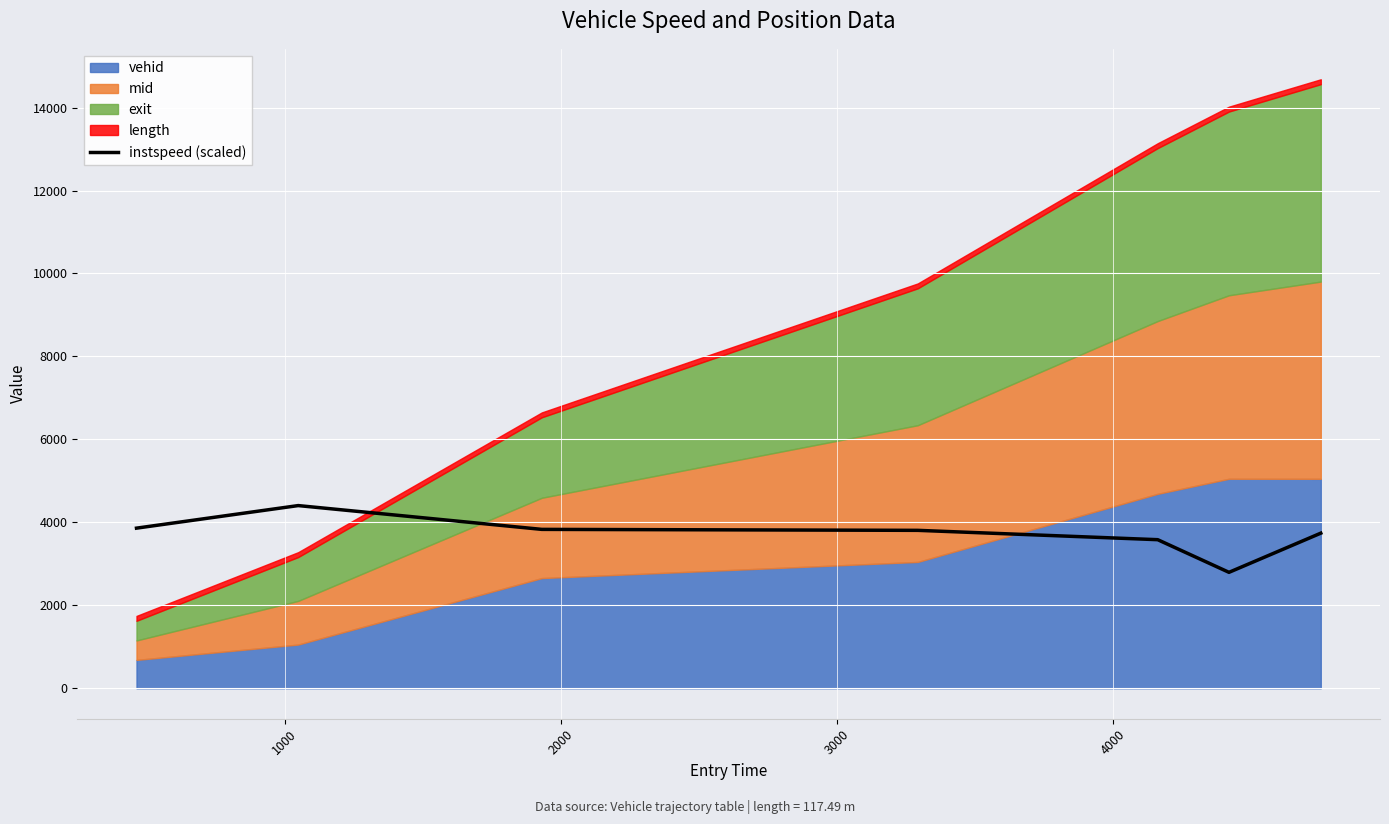

How many data points does each series have?

7